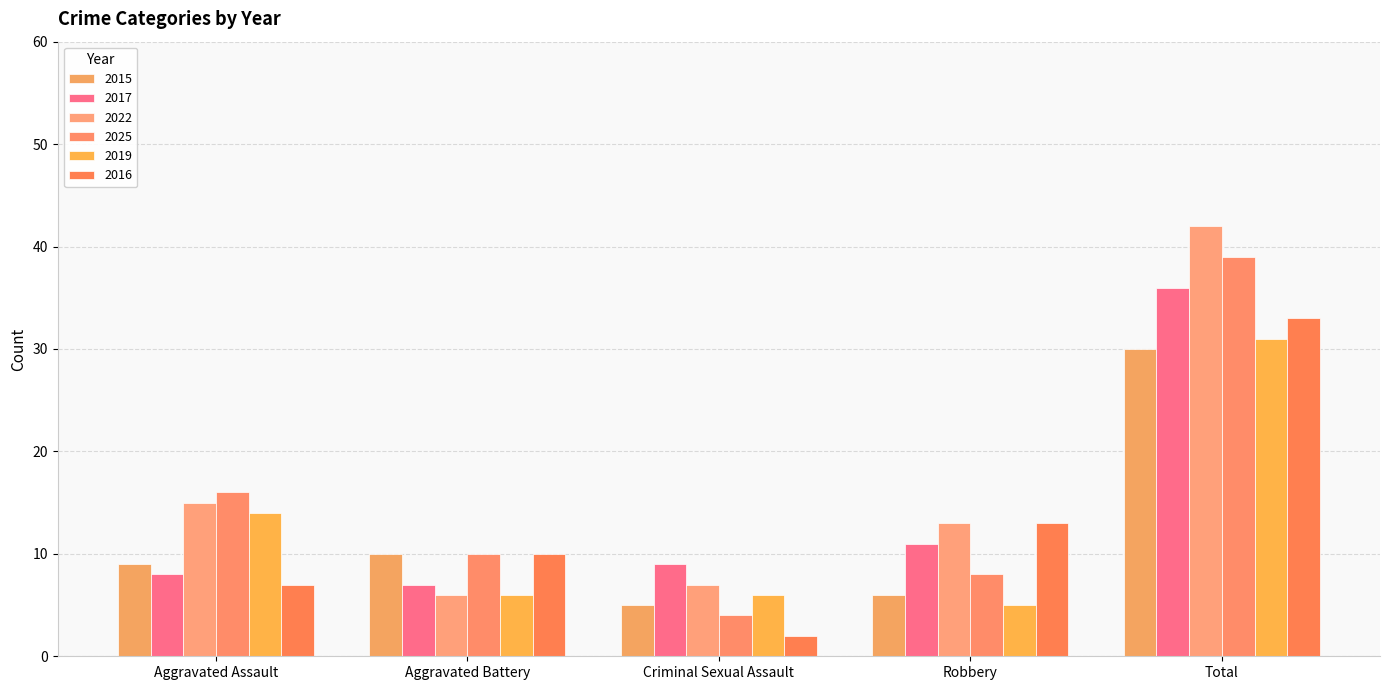

Reading left to right, extract all data points from this chart.

2015: Aggravated Assault=9	Aggravated Battery=10	Criminal Sexual Assault=5	Robbery=6	Total=30
2017: Aggravated Assault=8	Aggravated Battery=7	Criminal Sexual Assault=9	Robbery=11	Total=36
2022: Aggravated Assault=15	Aggravated Battery=6	Criminal Sexual Assault=7	Robbery=13	Total=42
2025: Aggravated Assault=16	Aggravated Battery=10	Criminal Sexual Assault=4	Robbery=8	Total=39
2019: Aggravated Assault=14	Aggravated Battery=6	Criminal Sexual Assault=6	Robbery=5	Total=31
2016: Aggravated Assault=7	Aggravated Battery=10	Criminal Sexual Assault=2	Robbery=13	Total=33